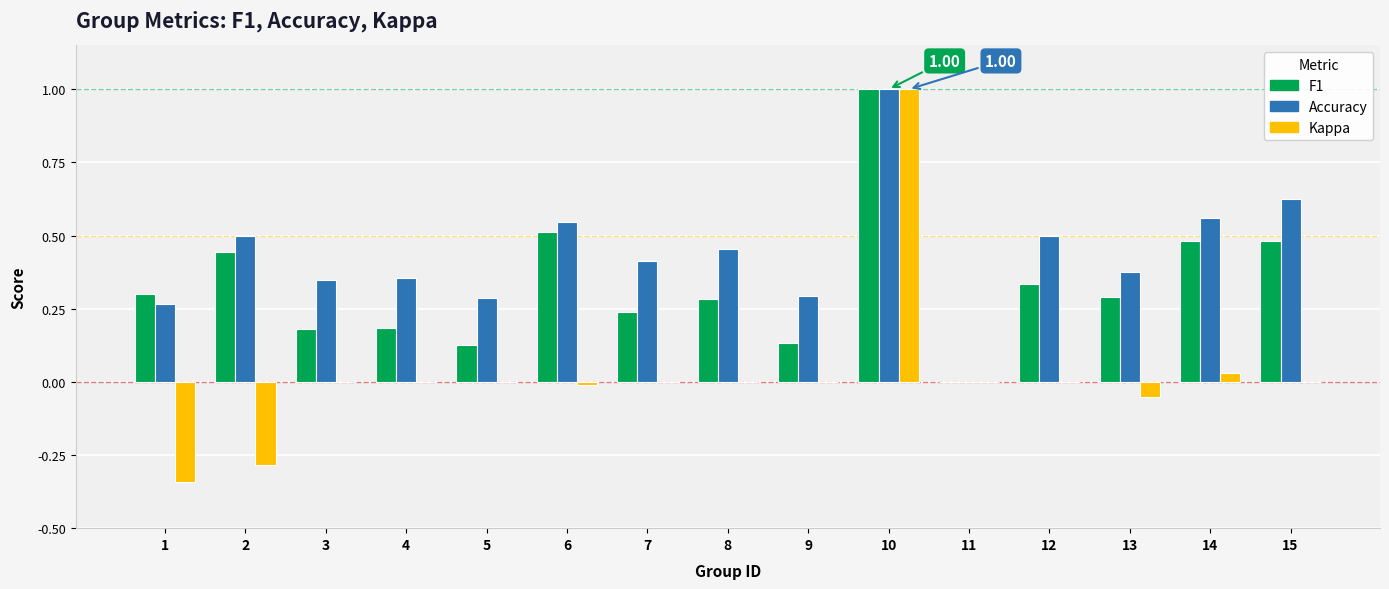

At which category is the sum across all series the highest?

10